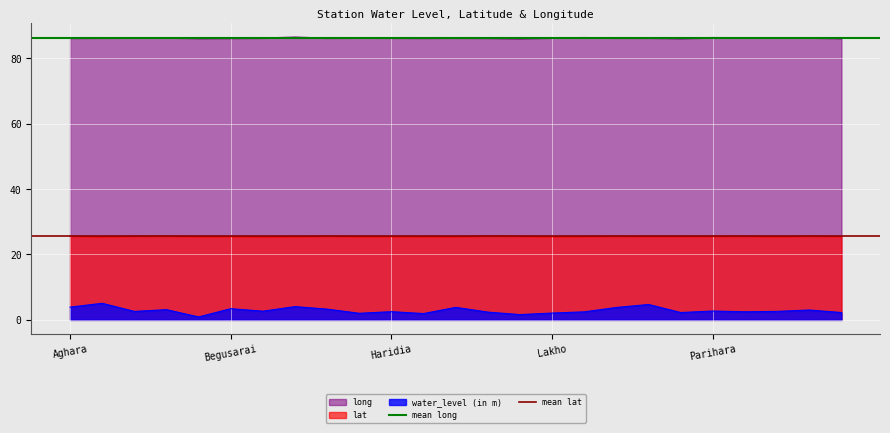

What is the average value of the mean lat series?

25.5